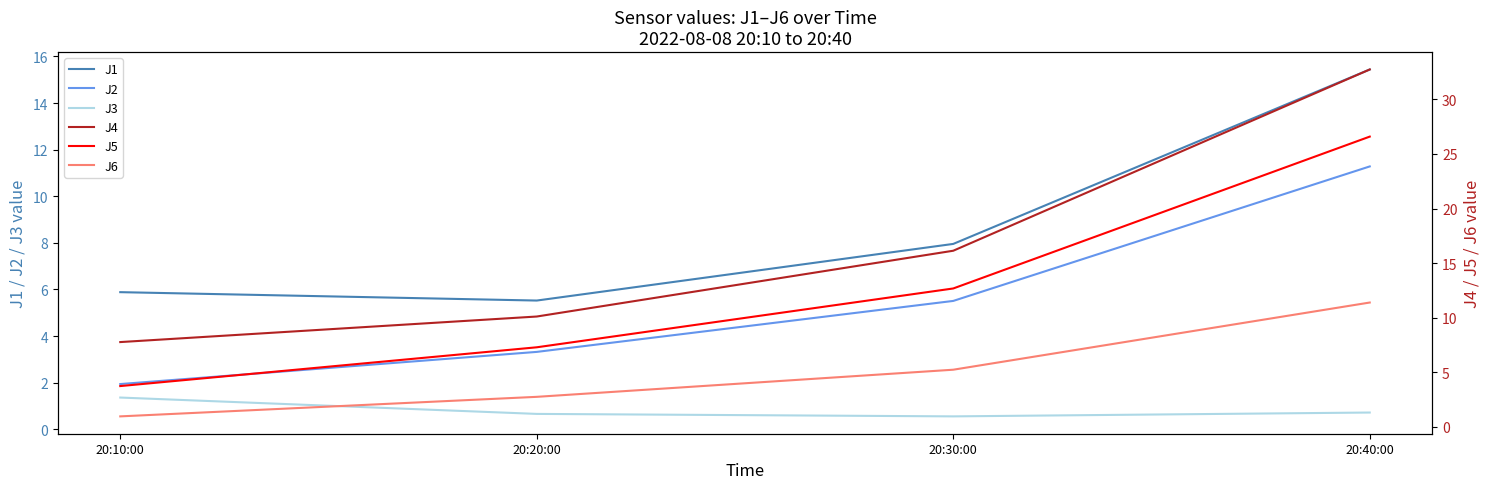

The J5 series shows 26.6 at 20:40:00. True or false?

True